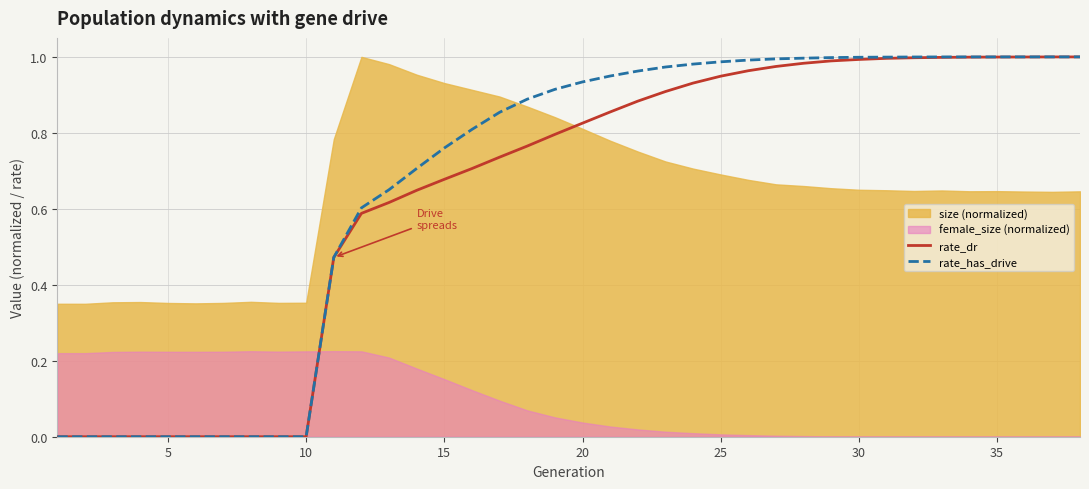

How many categories are shown in the chart?

38